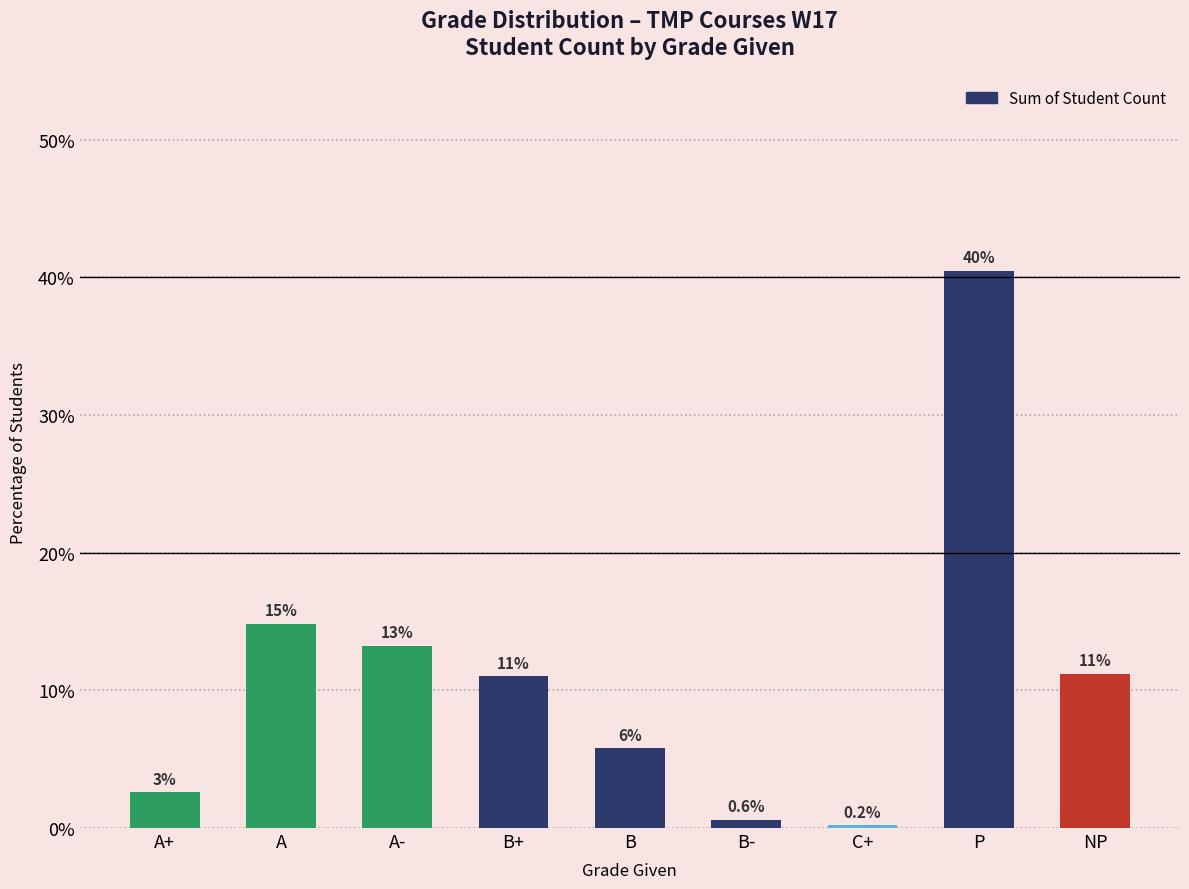

What is the label of the 3rd bar from the right?

C+